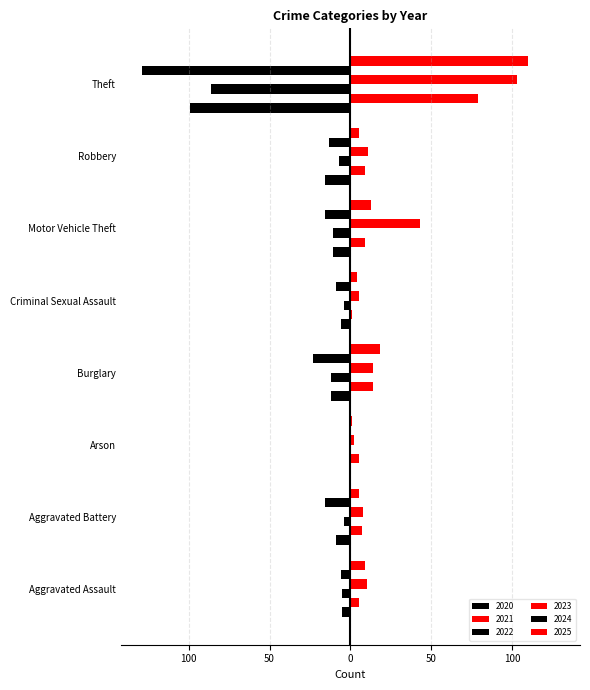

Rank the categories by 2022 value from highest to lowest.

Theft, Burglary, Motor Vehicle Theft, Robbery, Aggravated Assault, Aggravated Battery, Criminal Sexual Assault, Arson